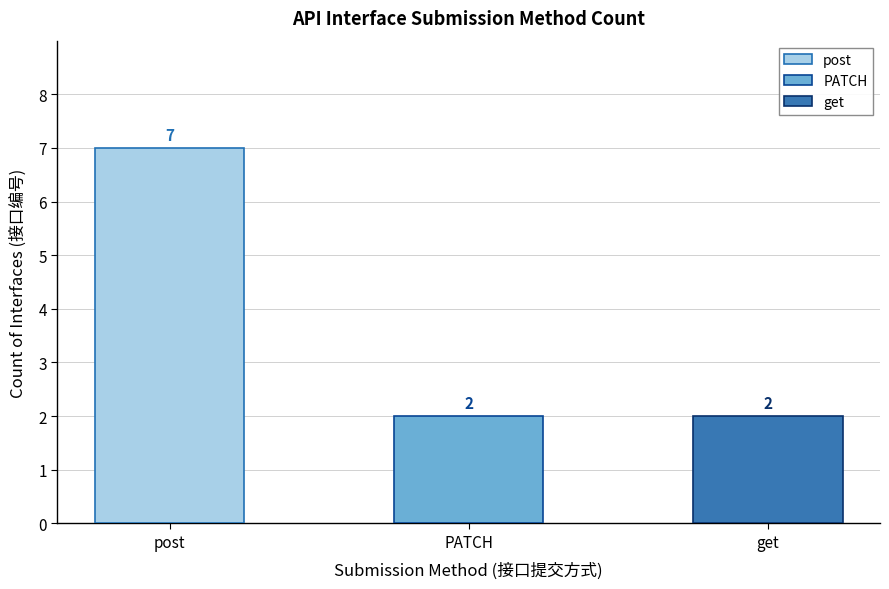

What is the change in value from post to get?

-5